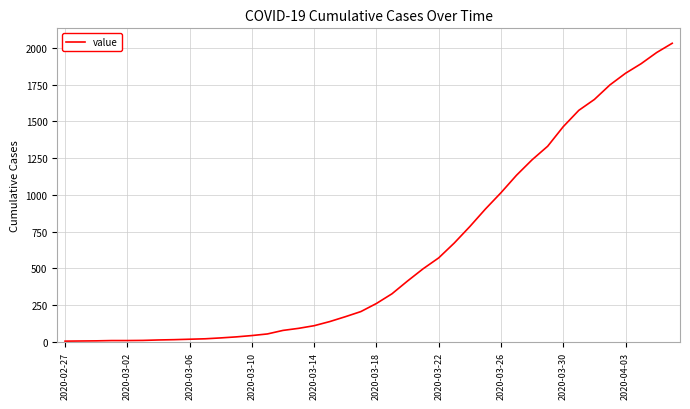

What is the difference between the maximum and minimum values?

2025